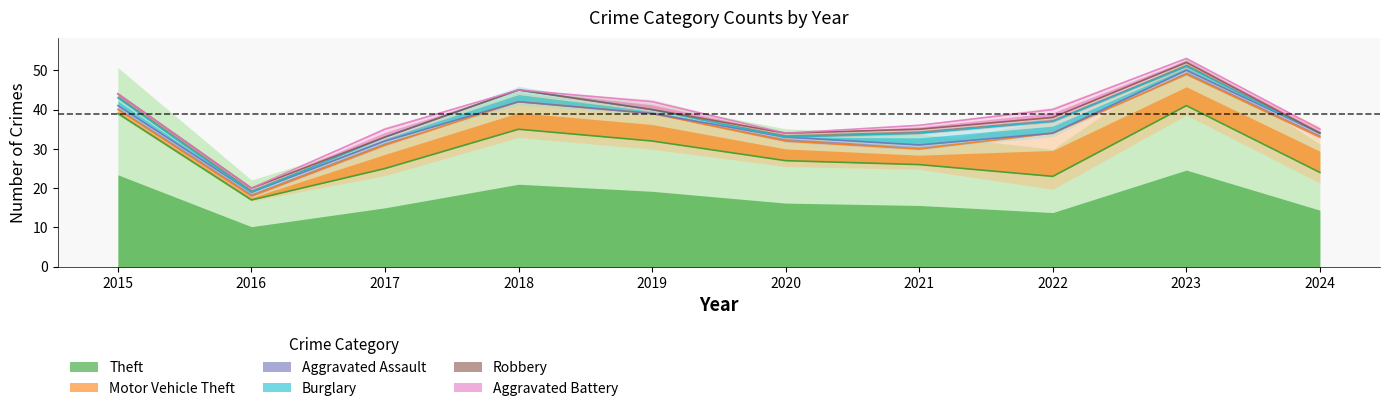

Is the value of Aggravated Battery at 2019 greater than the value of Theft at 2018?

No